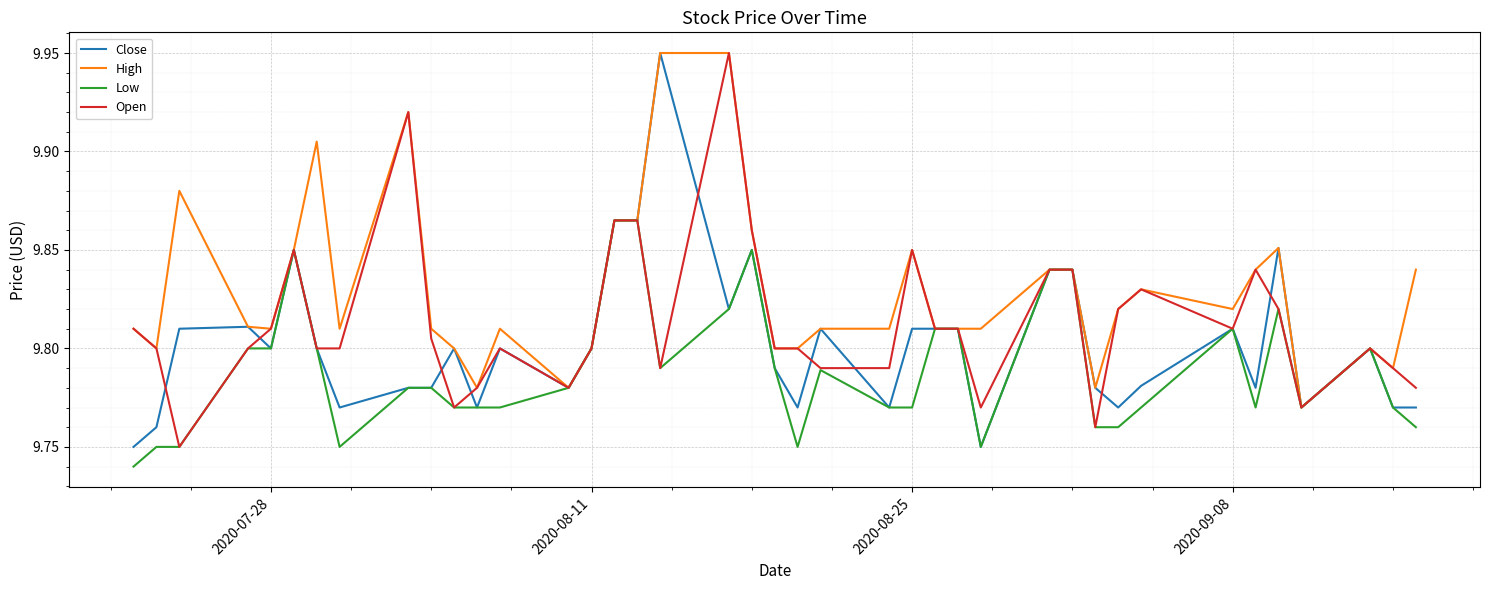

Rank the series by their average value, from highest to lowest.

High, Open, Close, Low